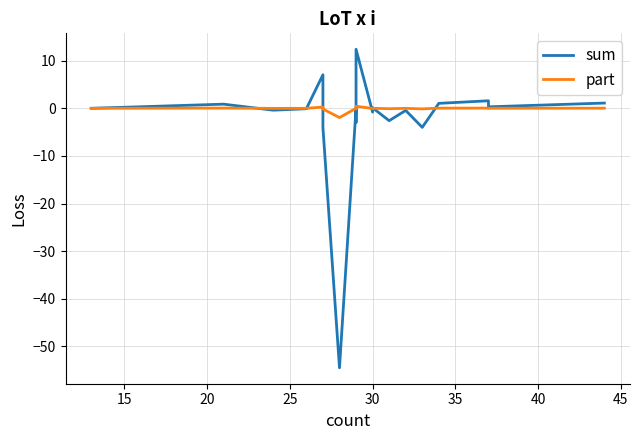

Where is the first local maximum for part?

15